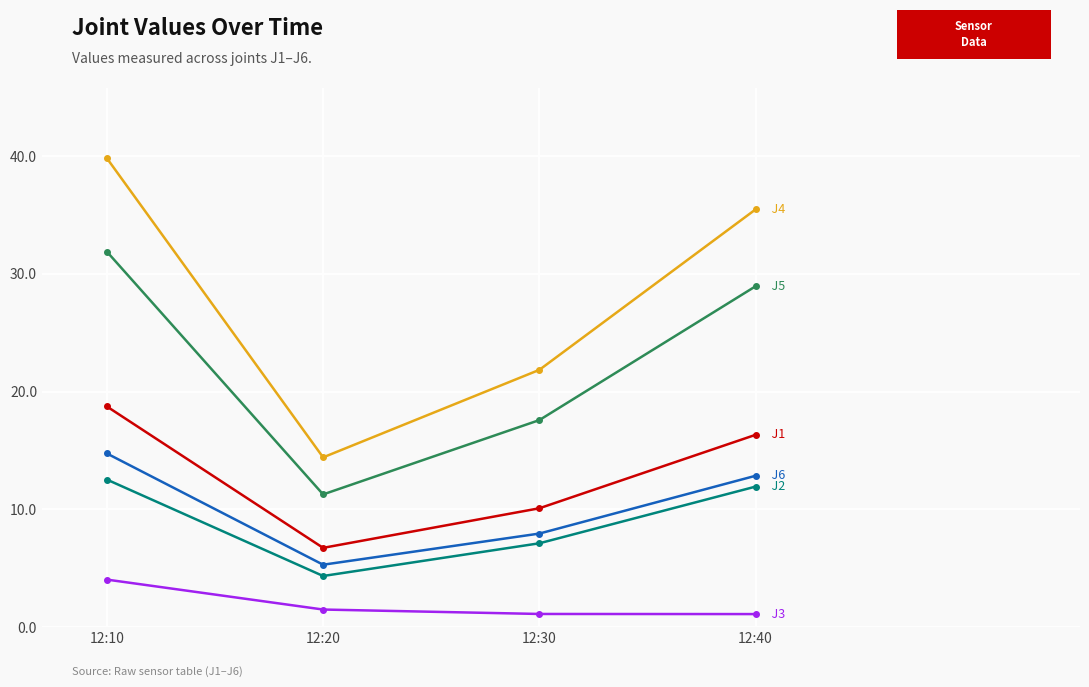

What is the total value across all series at 12:40?

106.6